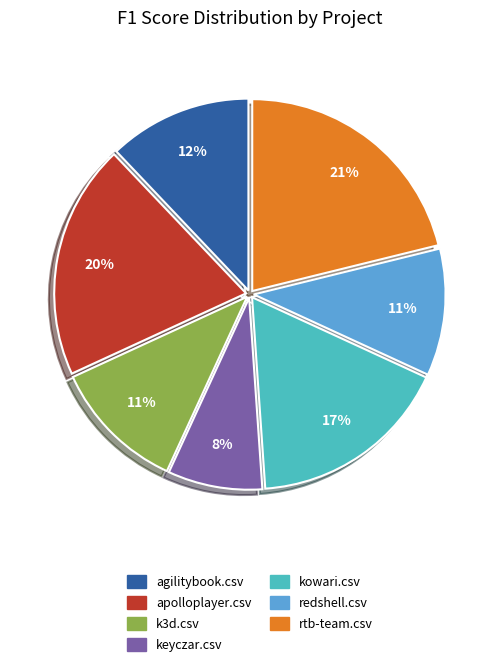

How many segments does this pie chart have?

7